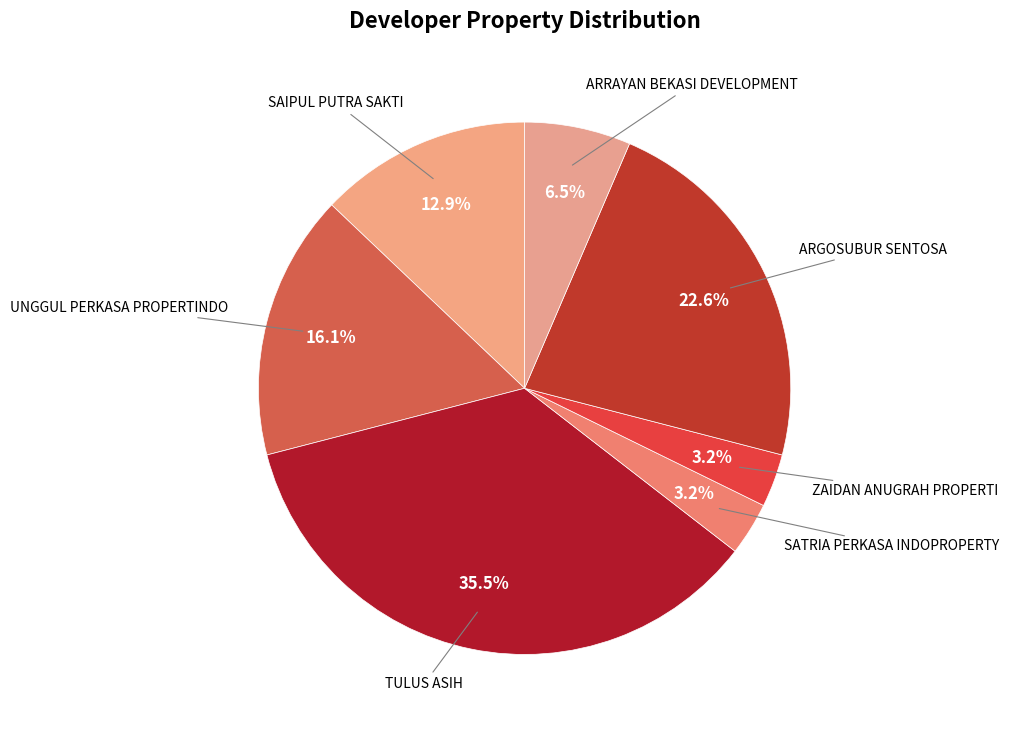

Count the number of slices in the pie.

7